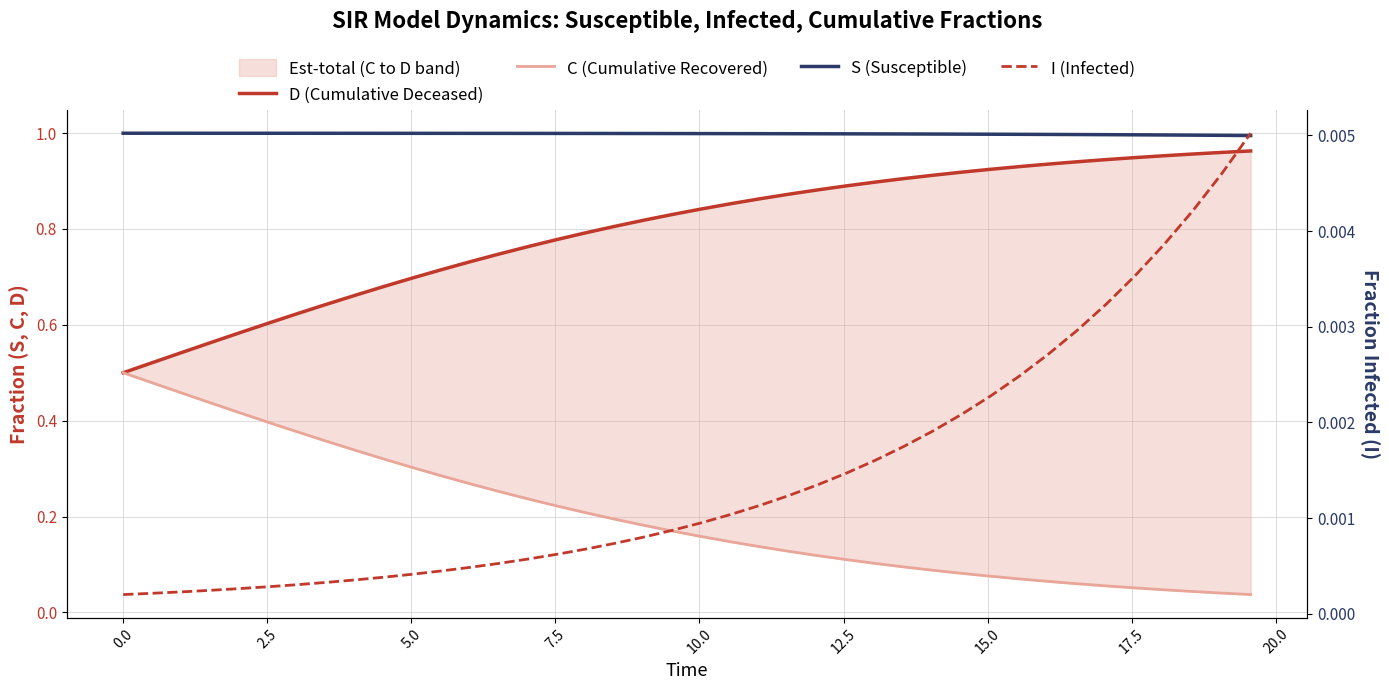

Does the chart have visible grid lines?

Yes